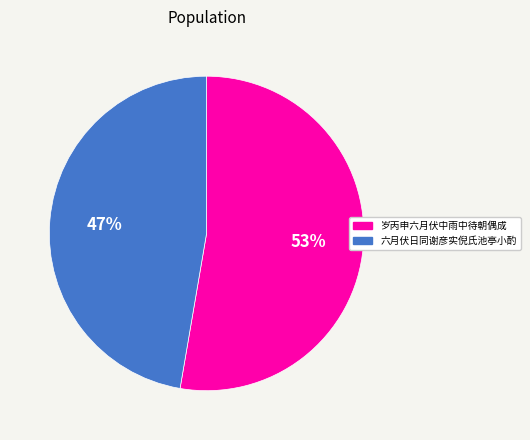

How many segments does this pie chart have?

2